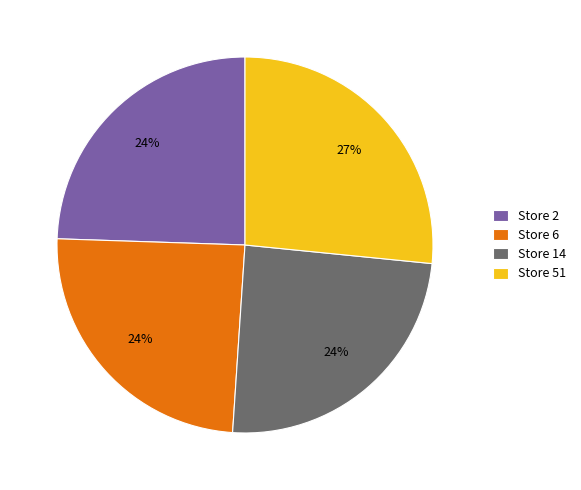

What percentage is the Store 6 slice, to the nearest percent?

24%